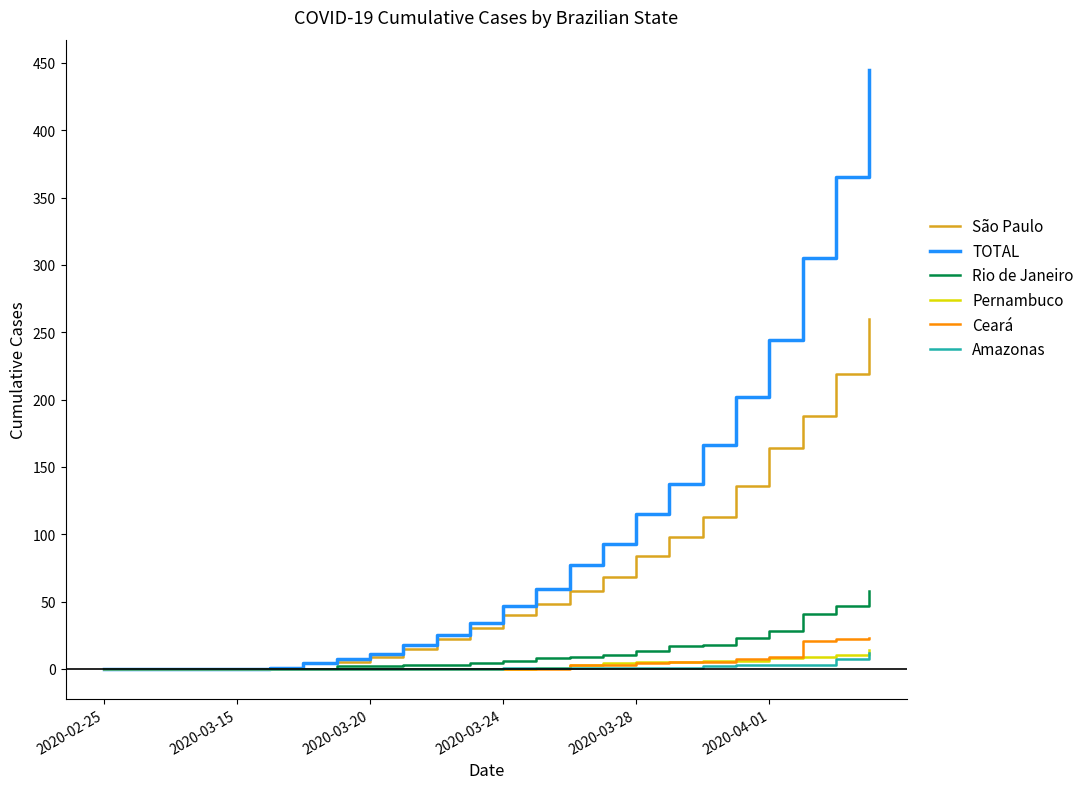

Which series has the widest spread of values?

TOTAL